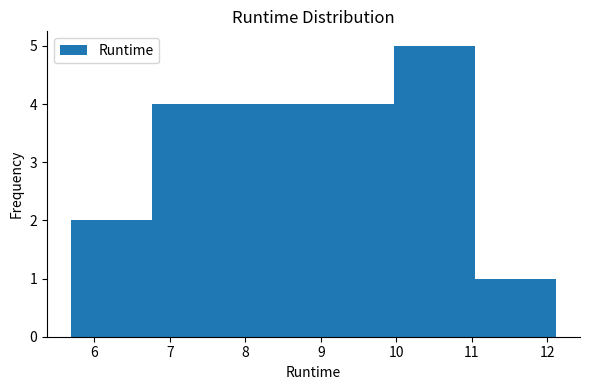

What is the height of the bar covering 6.8 to 7.8 on the x-axis? Neither the bar edges nor the heights are printed on the chart, so give them approximately, as read against the axes.

4